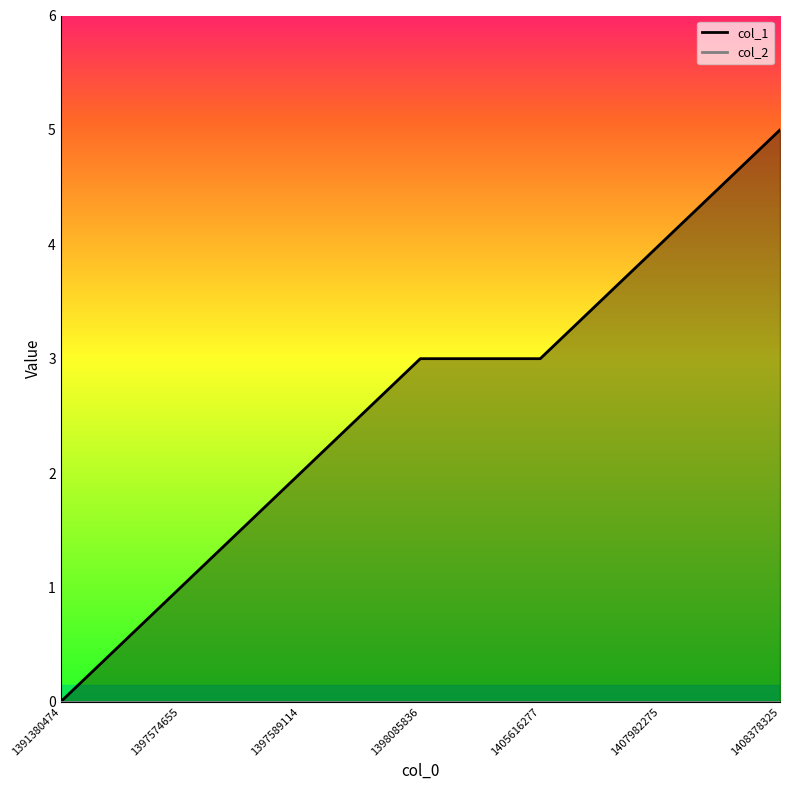

Which series has the widest spread of values?

col_1_line